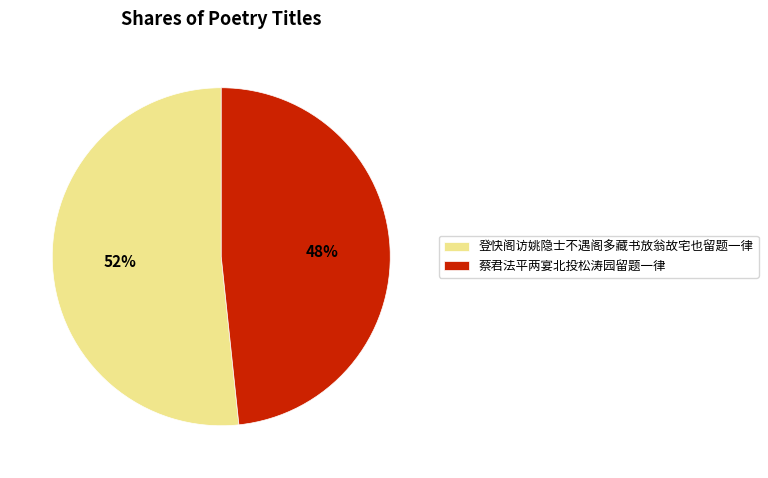

How many slices are in this pie chart?

2